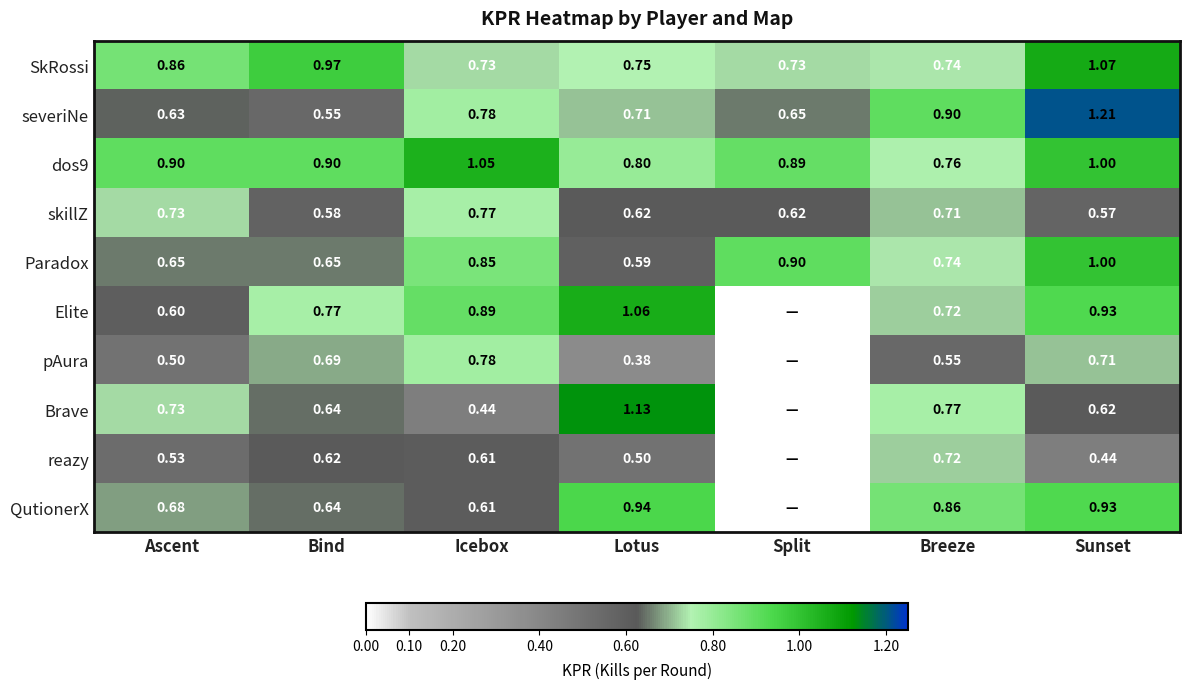

Where is dos9 nearest to the value 0?

Breeze